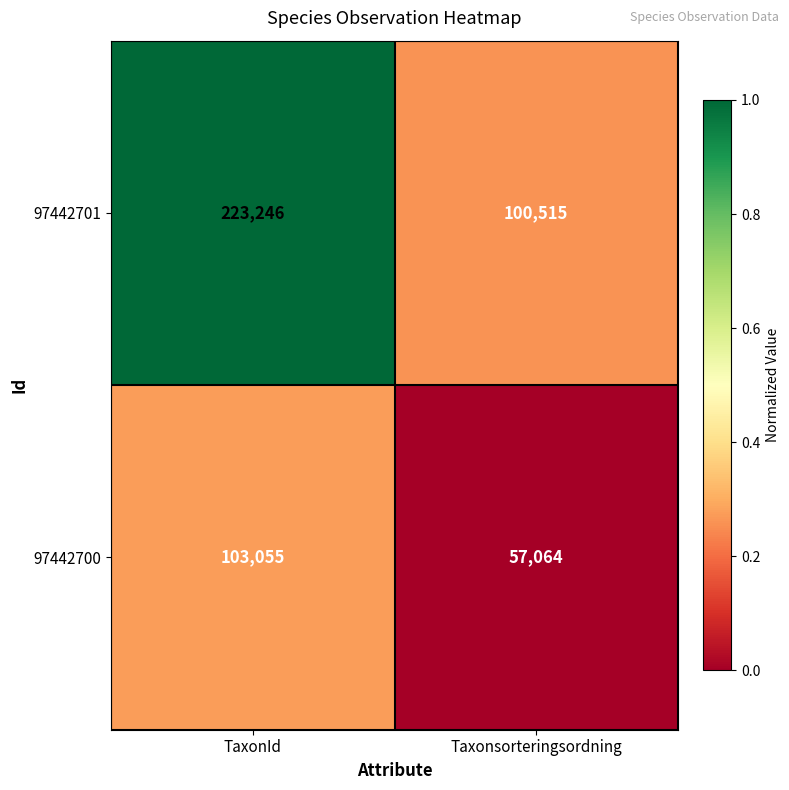

What is the average value of the 97442700 series?

80060